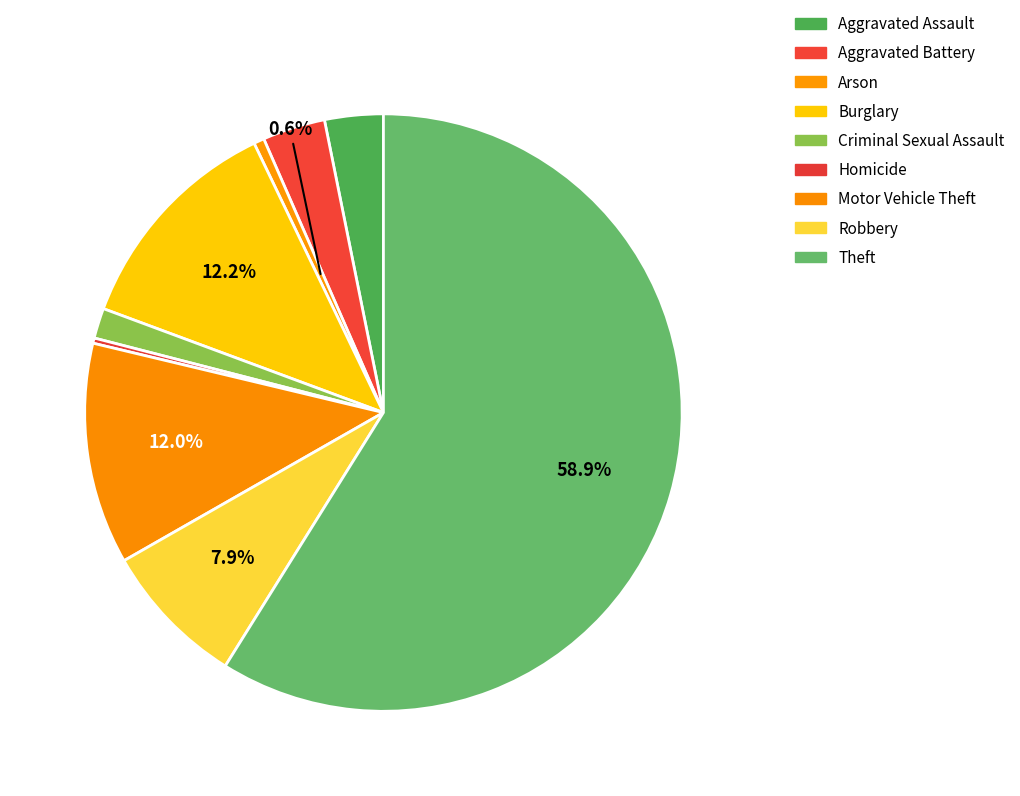

Is the sum of Theft and Arson greater than half?

Yes